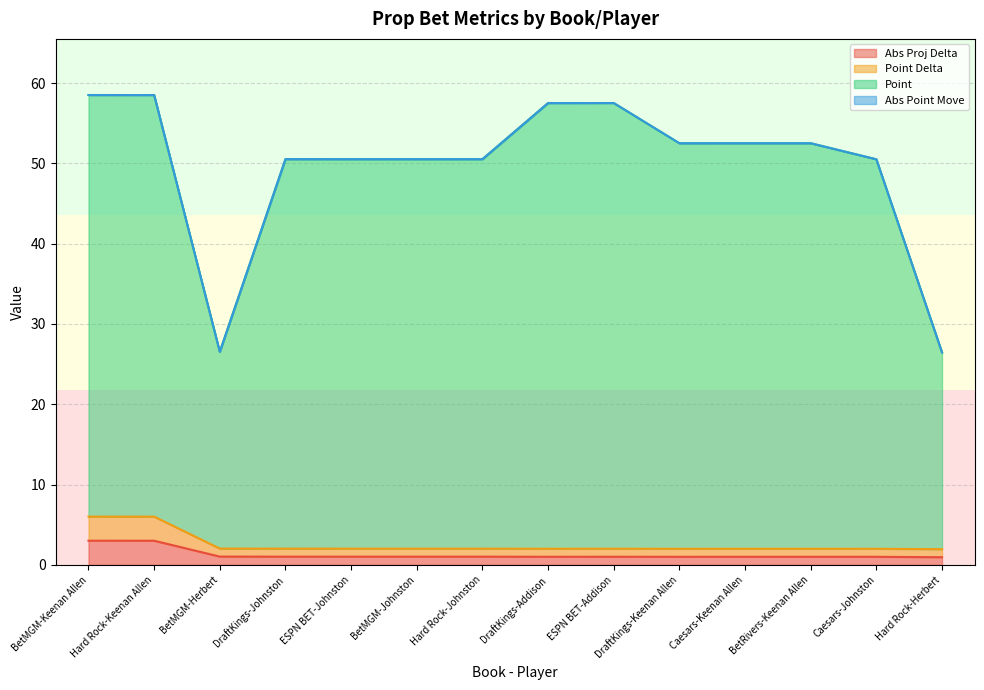

What is the maximum value for Abs Proj Delta?

3.0